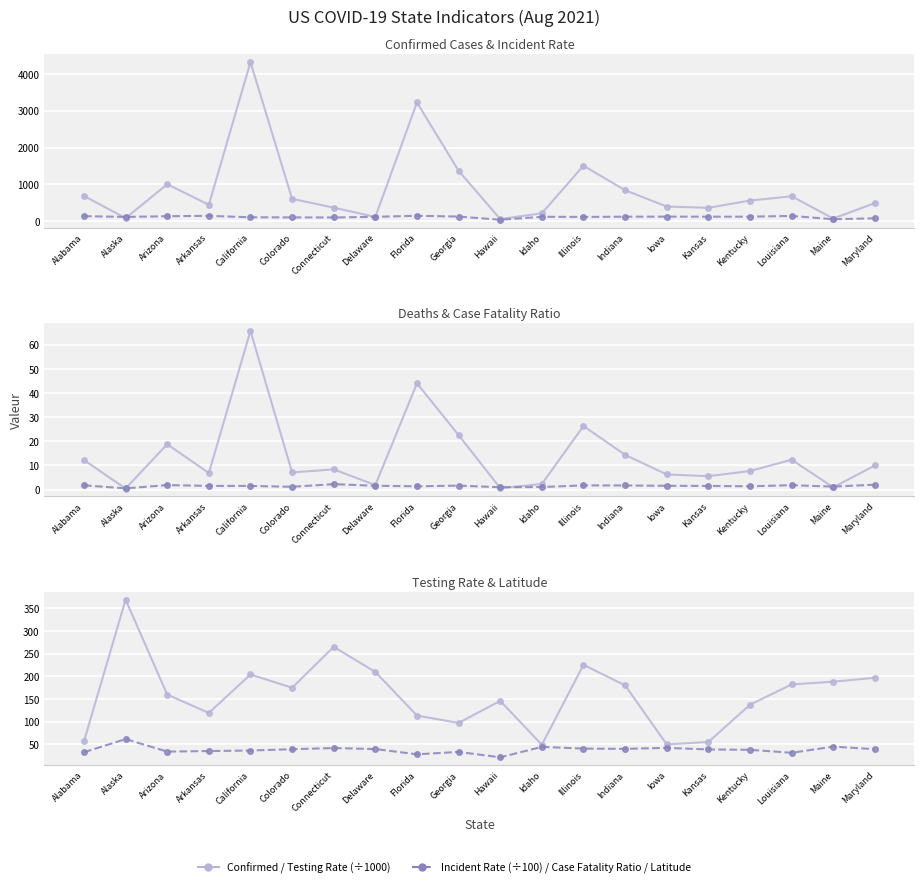

What is the sum of all Testing Rate values?

3177.3